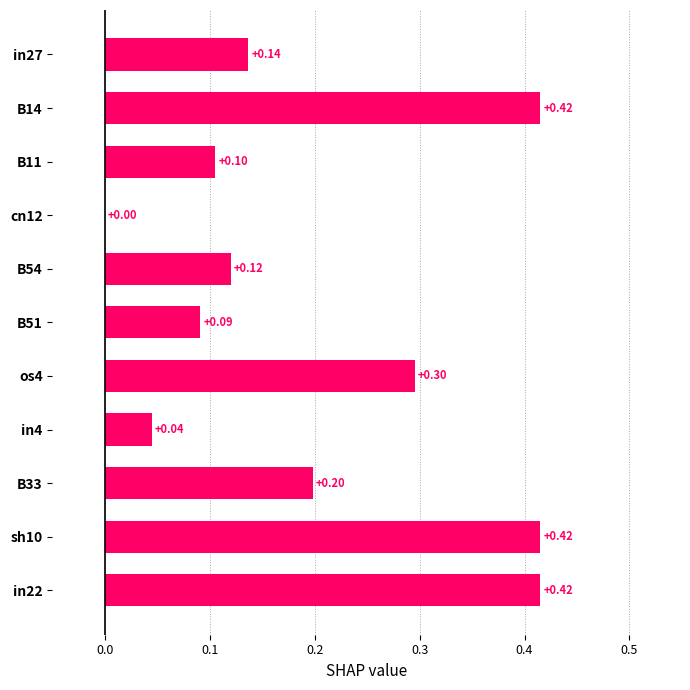

What is the sum of the values at in4 and os4?

0.3